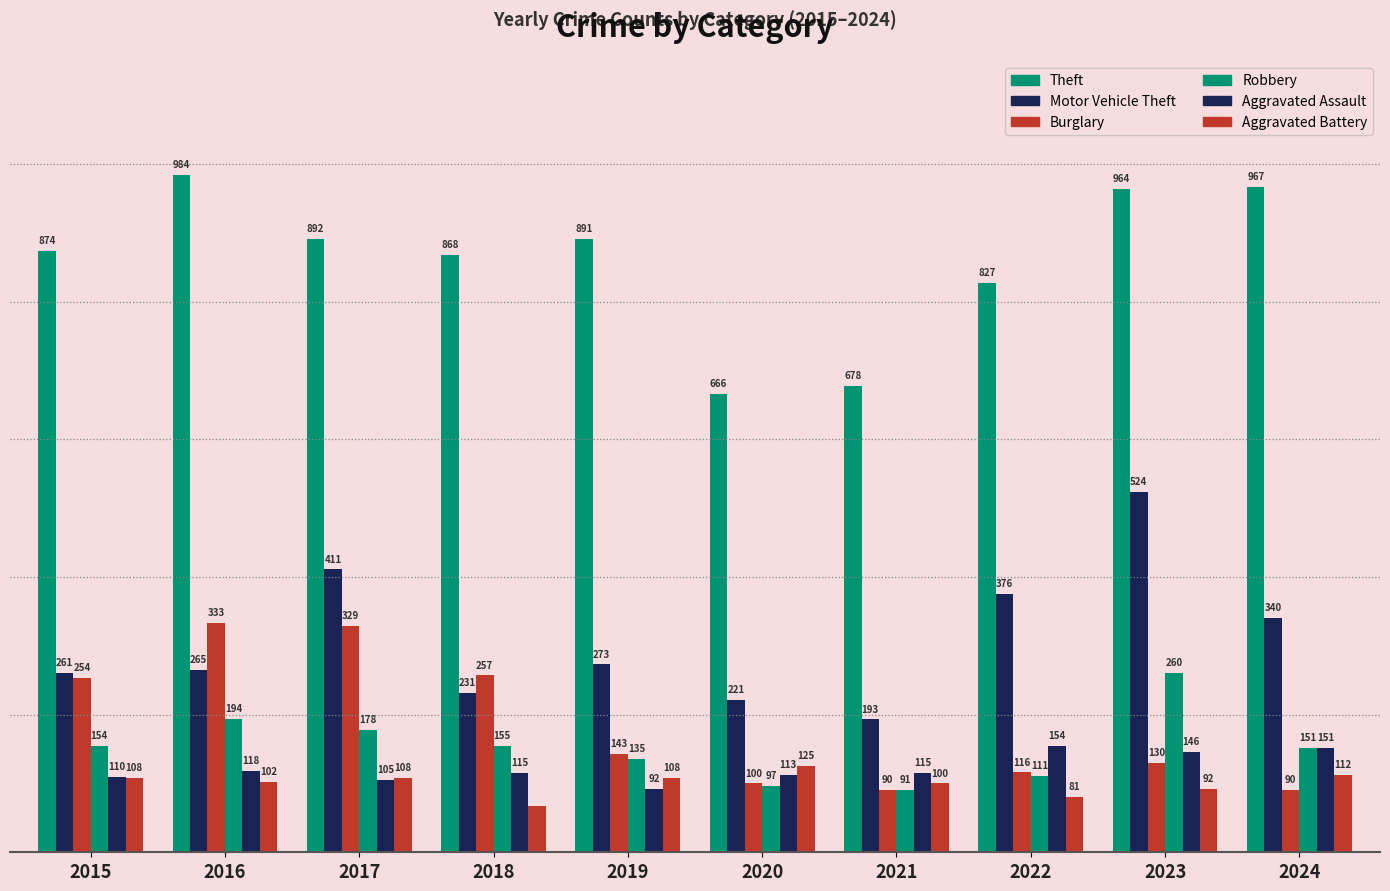

Are the bars grouped side by side (vs. stacked)?

Yes